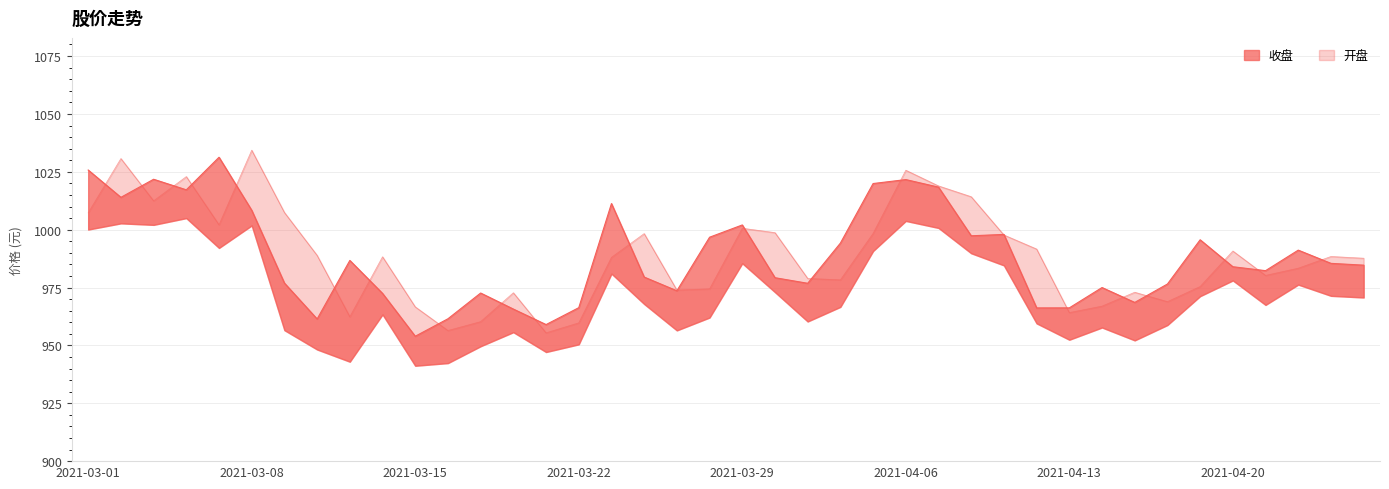

Which has a higher value, 2021-03-26 or 2021-04-22?

2021-03-26